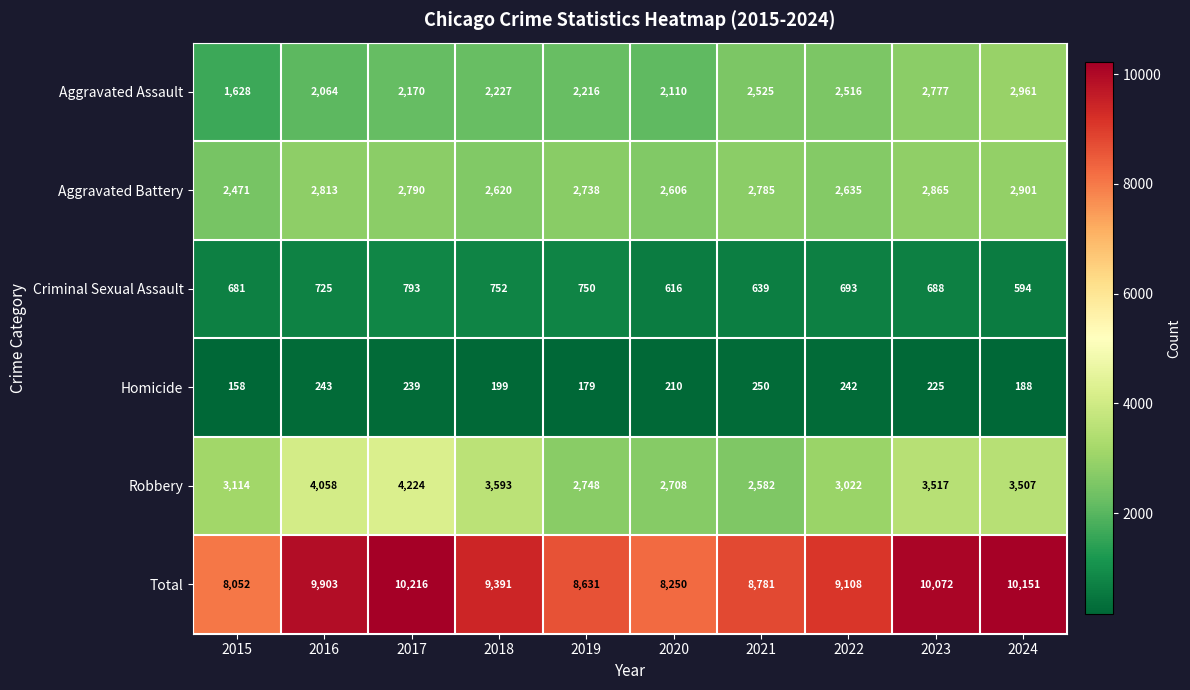

Count the number of categories in the chart.

10